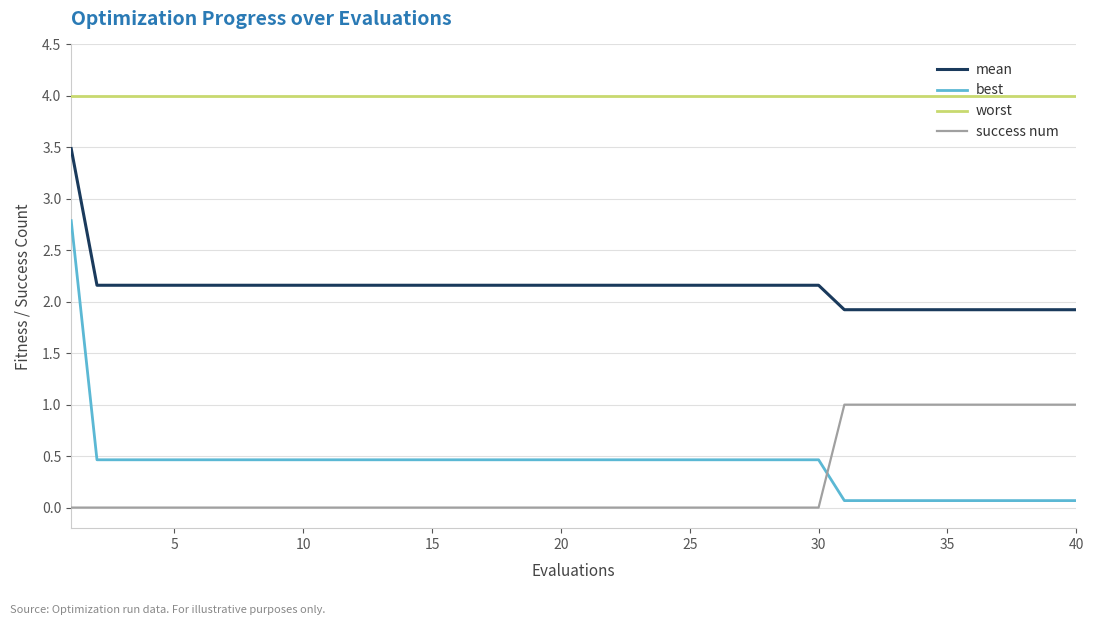

Which series has the widest spread of values?

best